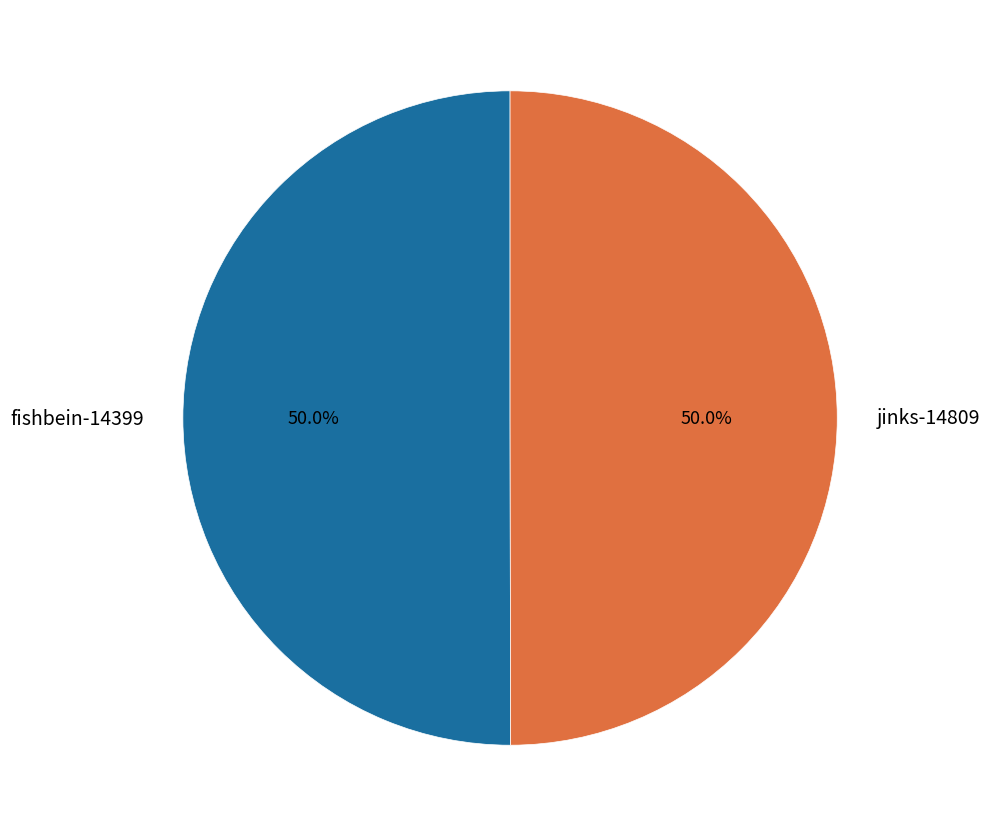

Do jinks-14809 and fishbein-14399 together represent more than half of the pie?

Yes